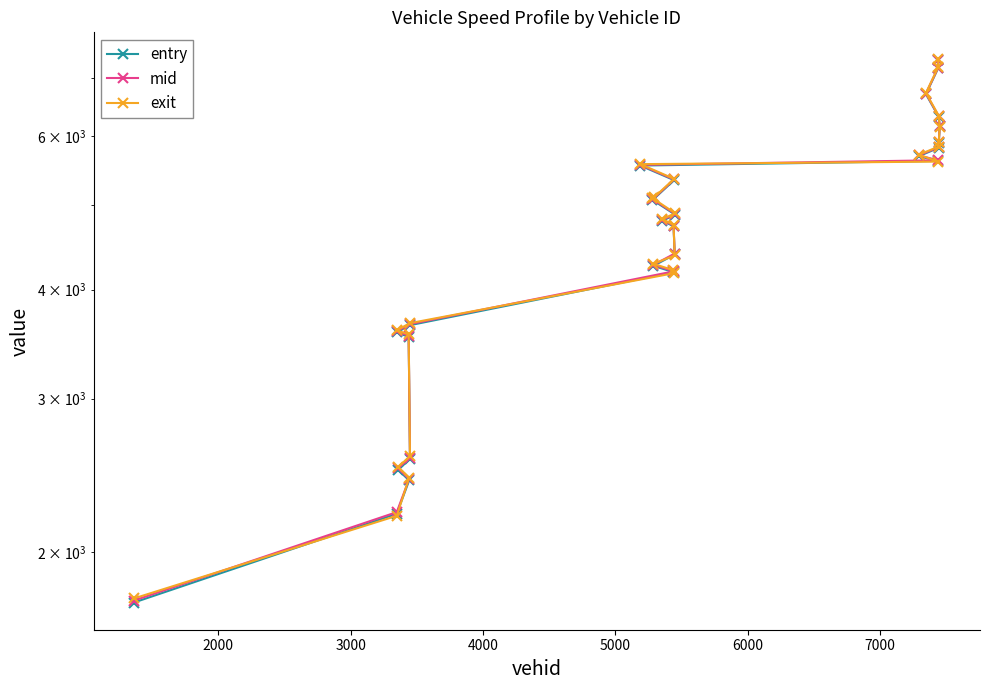

What is the minimum value for entry?

1750.8